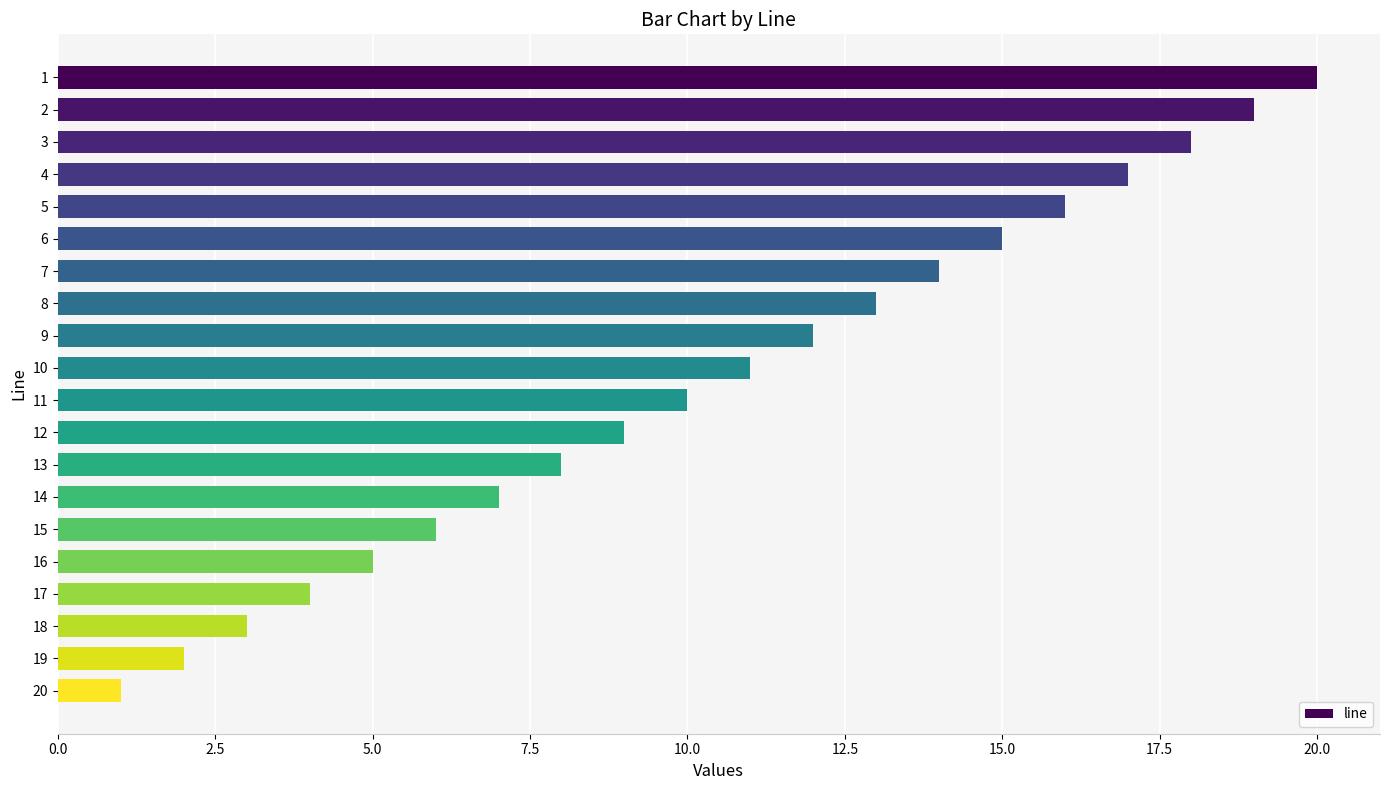

Does the chart contain any negative values?

No